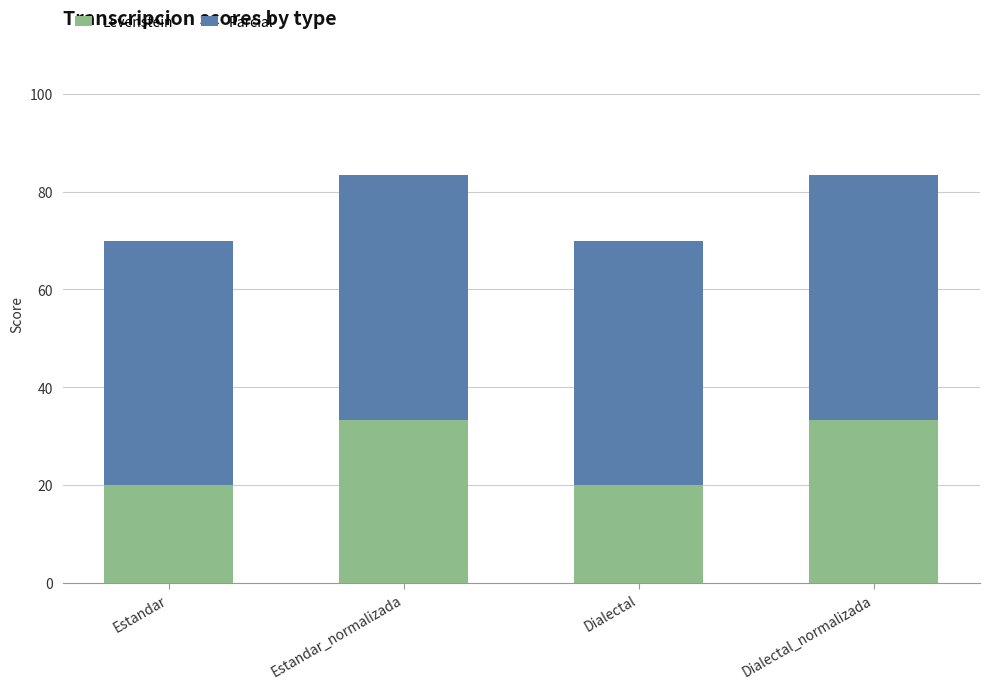

The value of Levenstein at Dialectal_normalizada is 11.2. True or false?

False